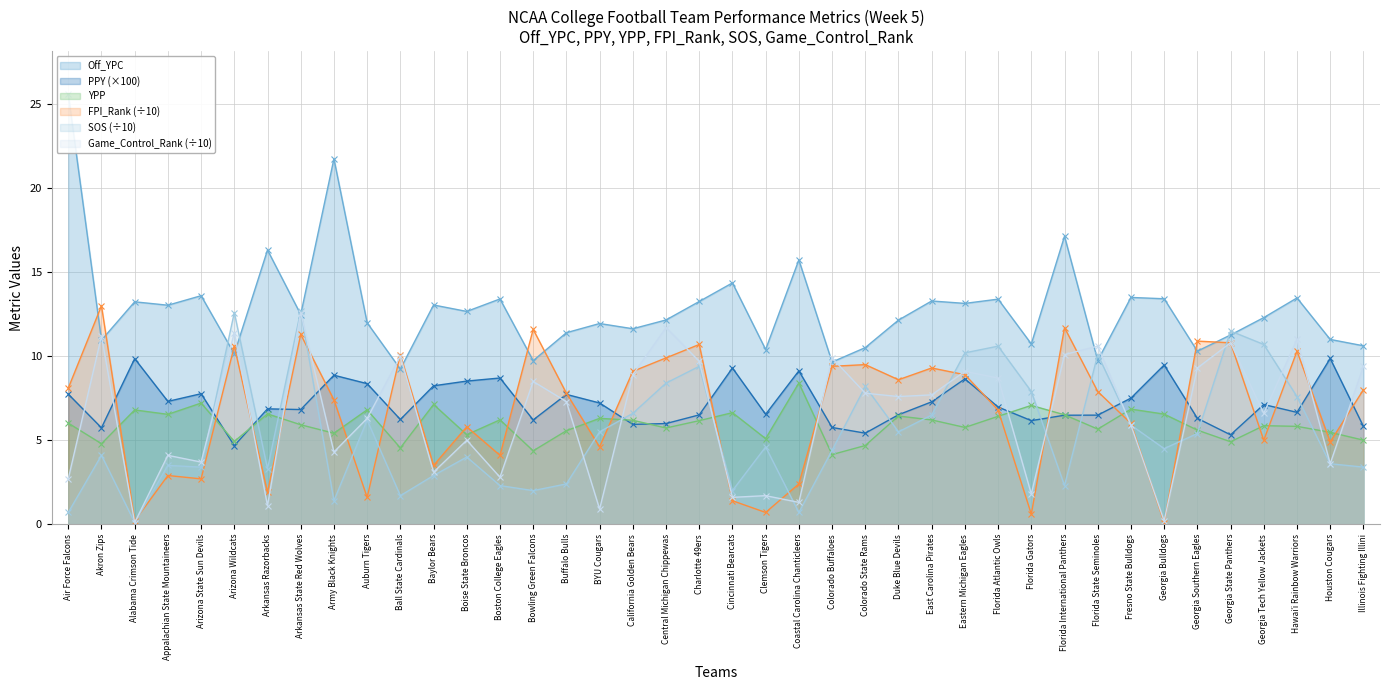

Which series ends up on top after the final intersection of YPP and SOS?

YPP